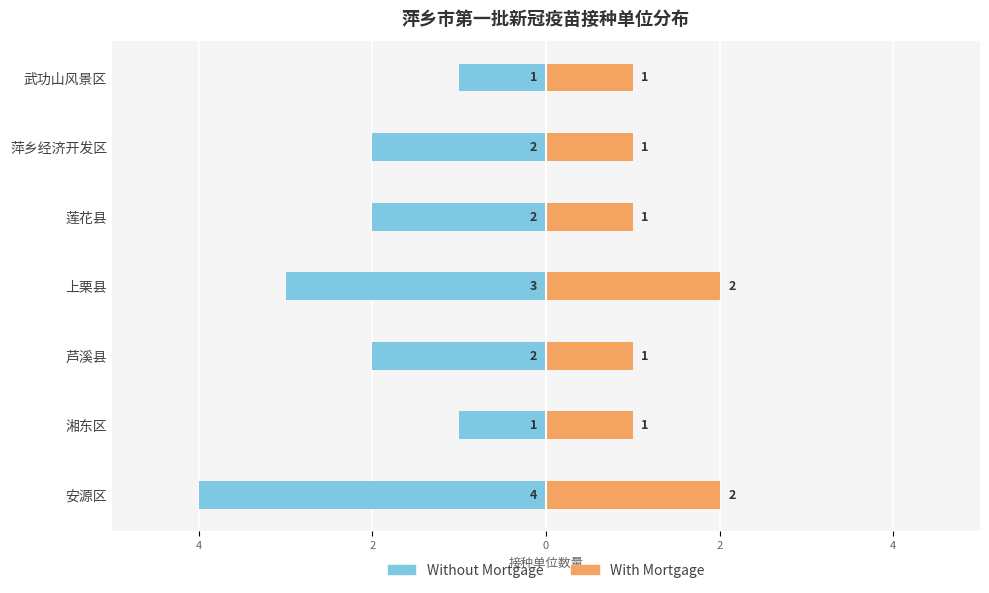

Which series has the largest range (max minus min)?

Without Mortgage